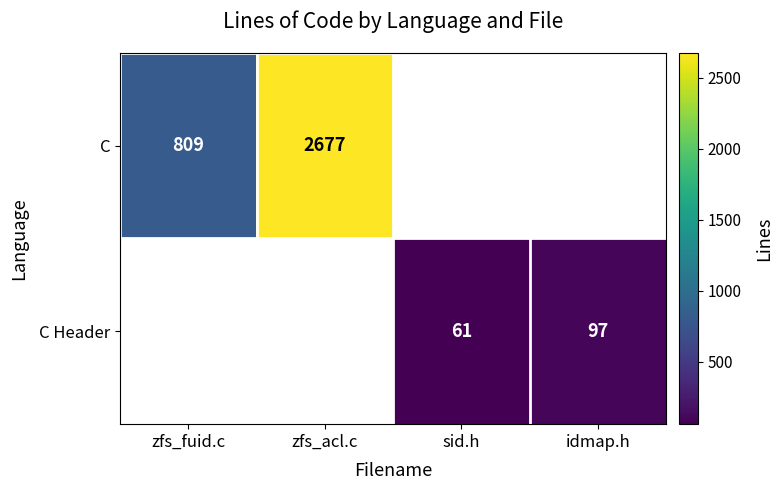

How many series are shown in this chart?

2